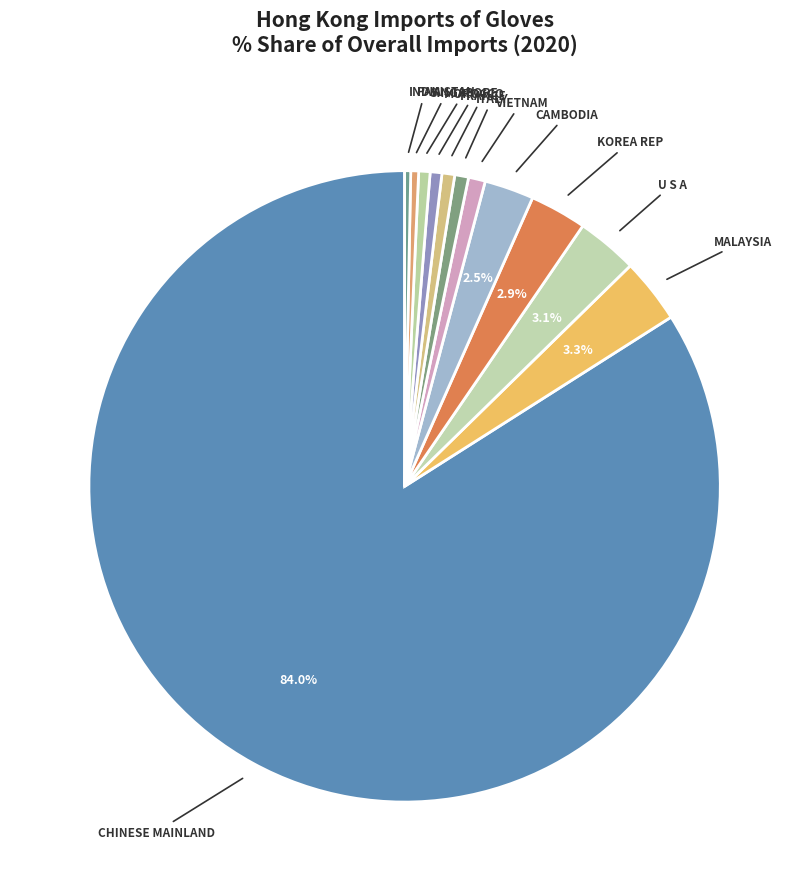

Is the sum of FRANCE and MOROCCO greater than half?

No